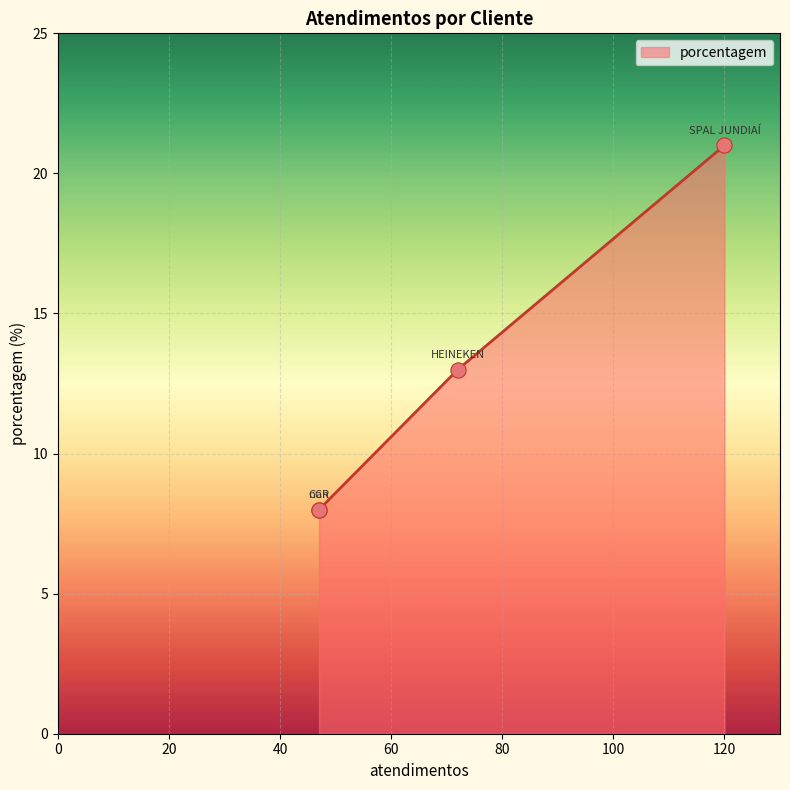

Approximately how many times larger is the value at nan compared to SPAL JUNDIAÍ?

0.4